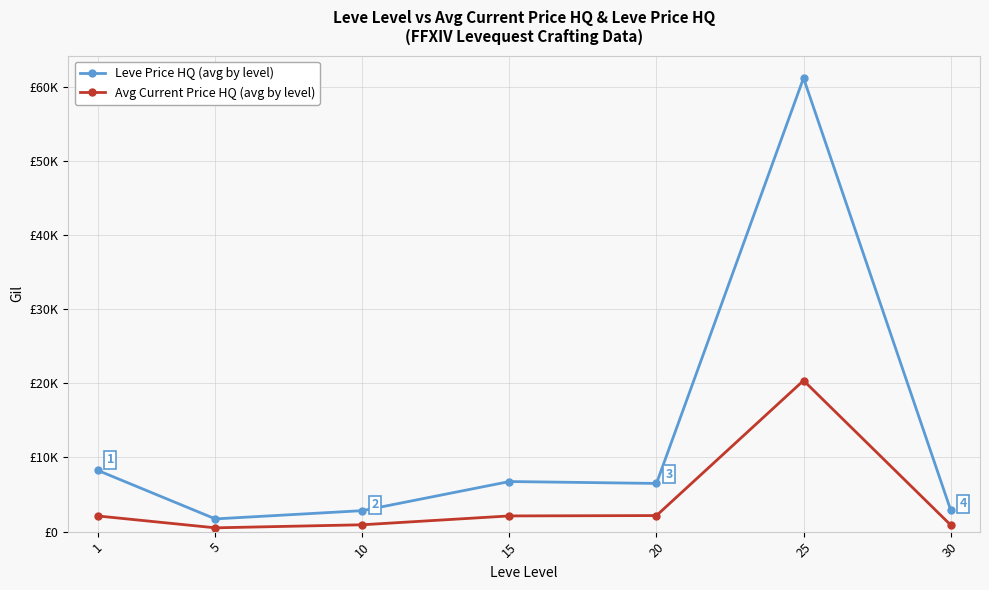

What are all the series names shown in the legend?

Leve Price HQ (avg by level), Avg Current Price HQ (avg by level)